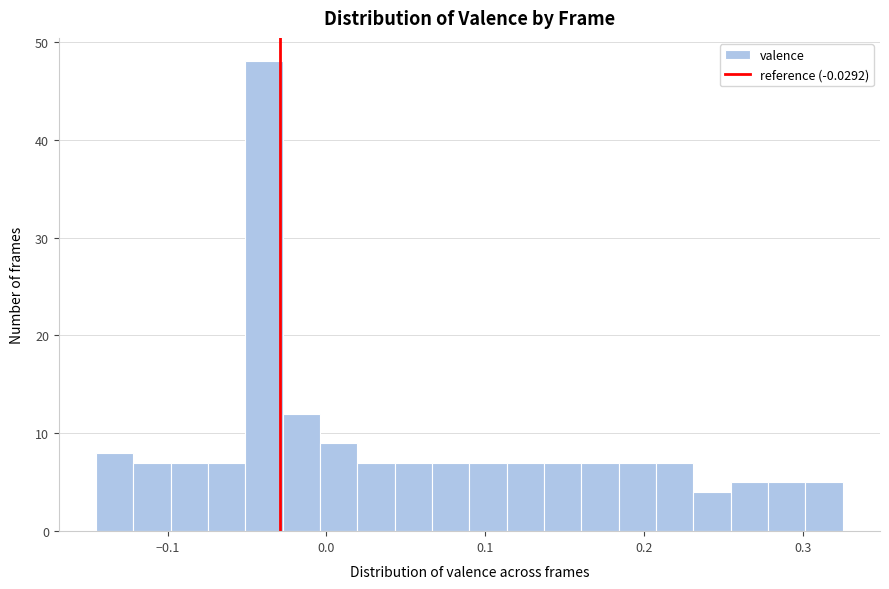

Read against the x-axis, roughly where is the centre of the tallest bar?

-0.04